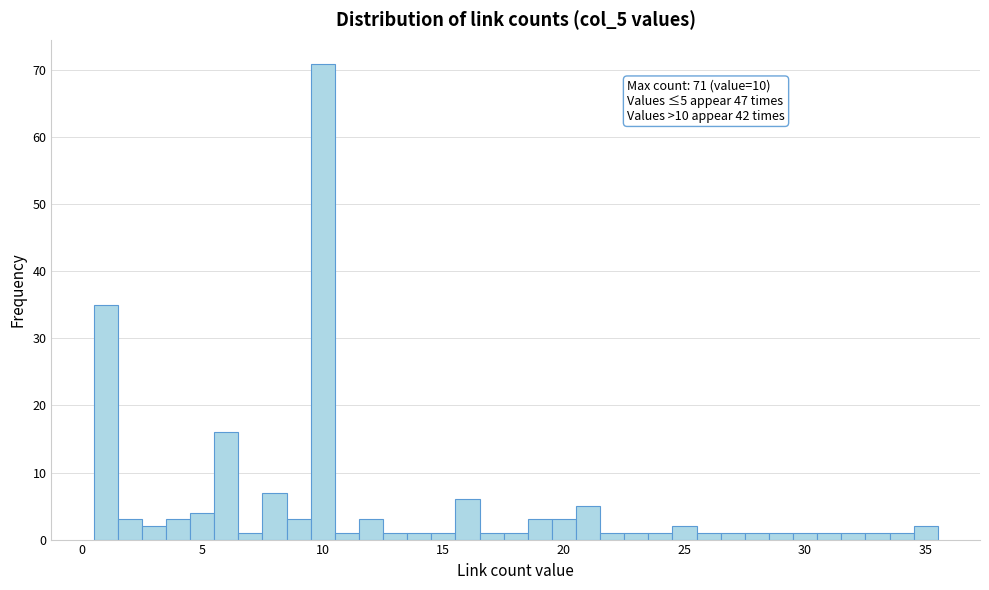

Read against the x-axis, roughly where is the centre of the tallest bar?

10.0